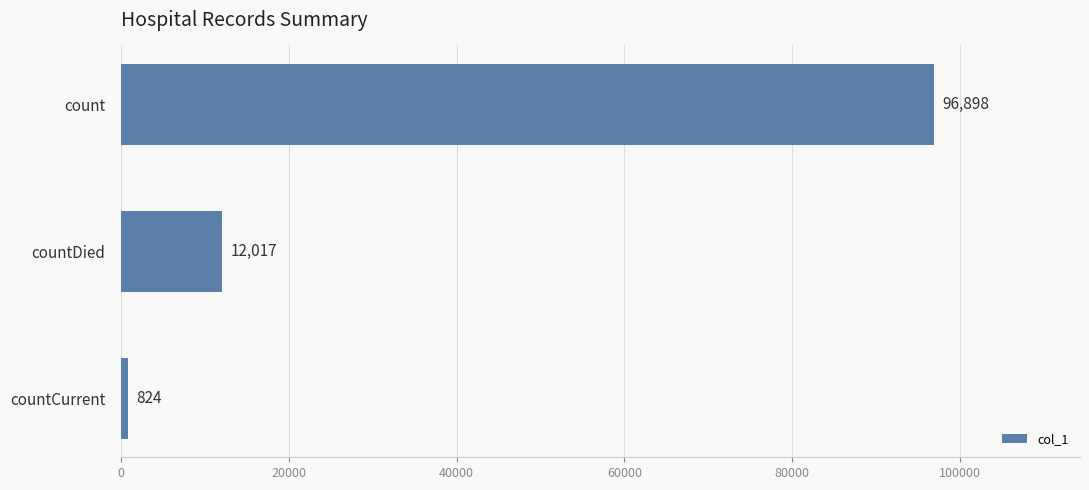

What is the difference between the maximum and minimum values?

96074